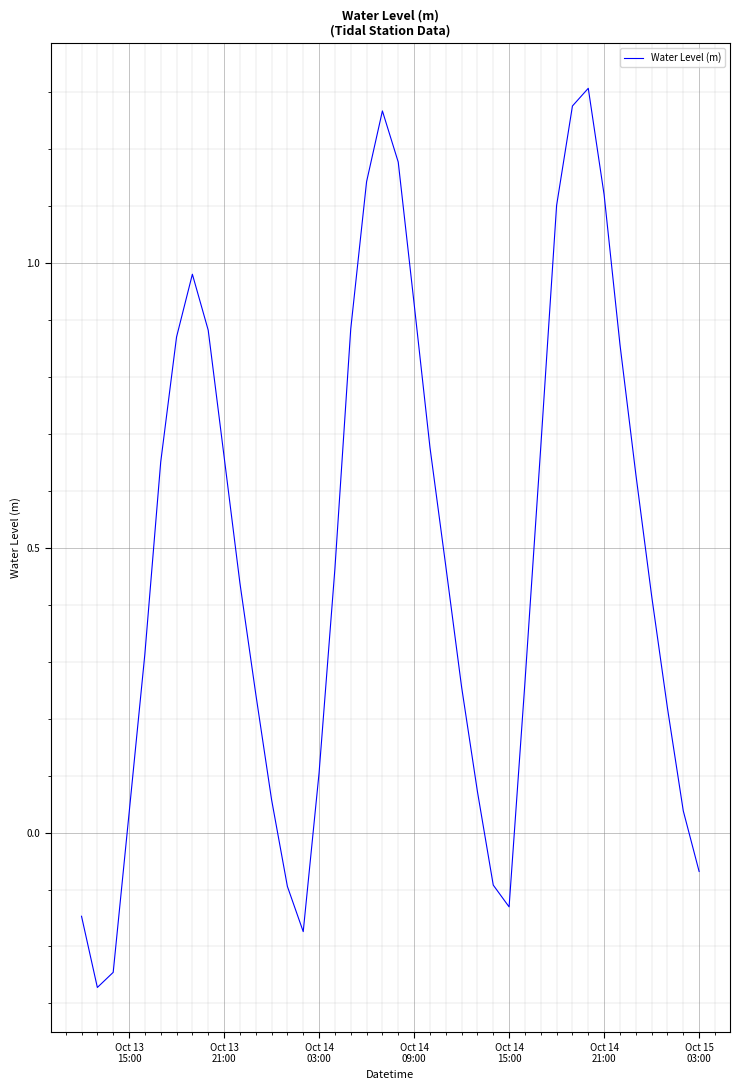

What is the difference between the maximum and minimum values?

1.6